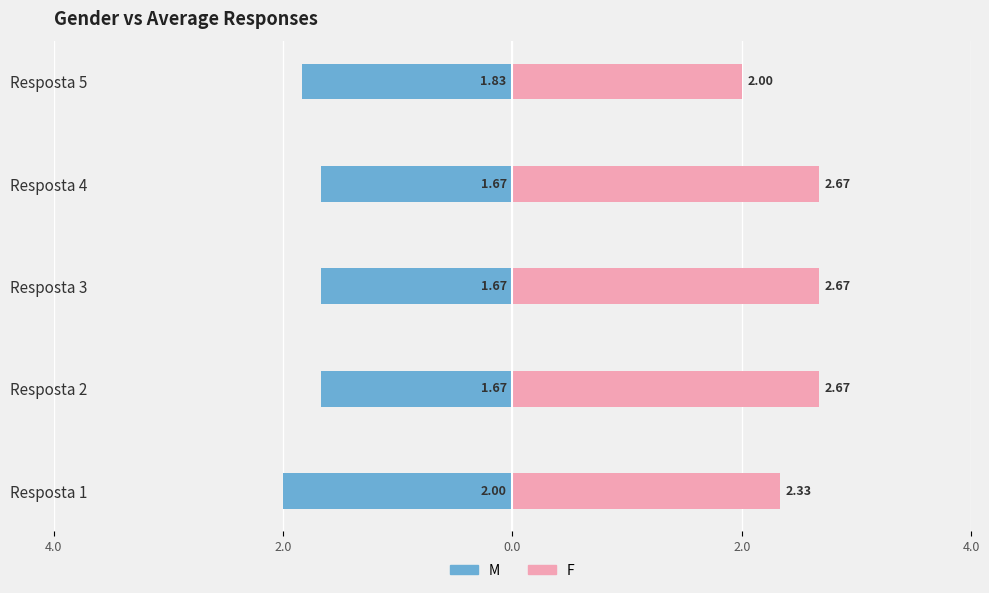

How many bars are there in total?

10